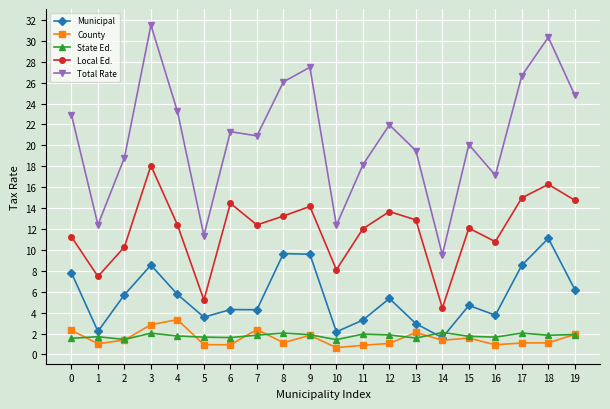

What is the difference between the Municipal values at 13 and 11?

0.3